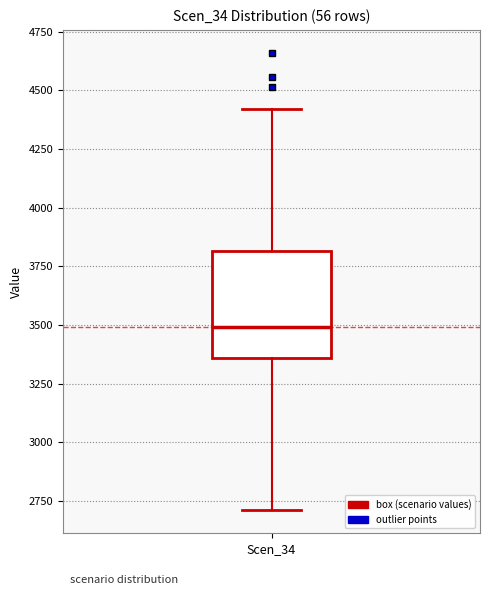

Where does the upper whisker of the box for Scen_34 end on the y-axis? The values are not printed on the chart, so give them approximately, as read against the axis.

4400